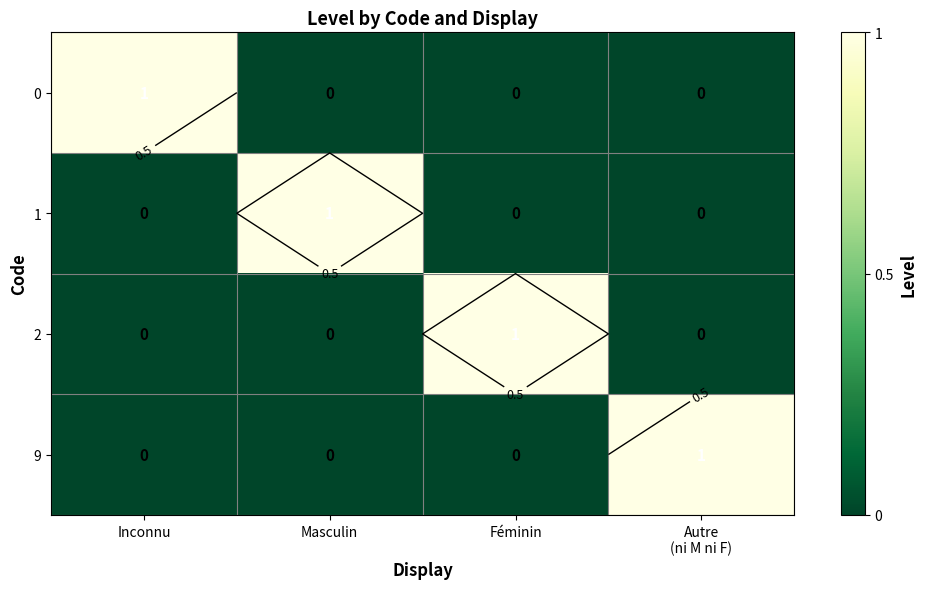

At which label does 2 reach its minimum?

Inconnu